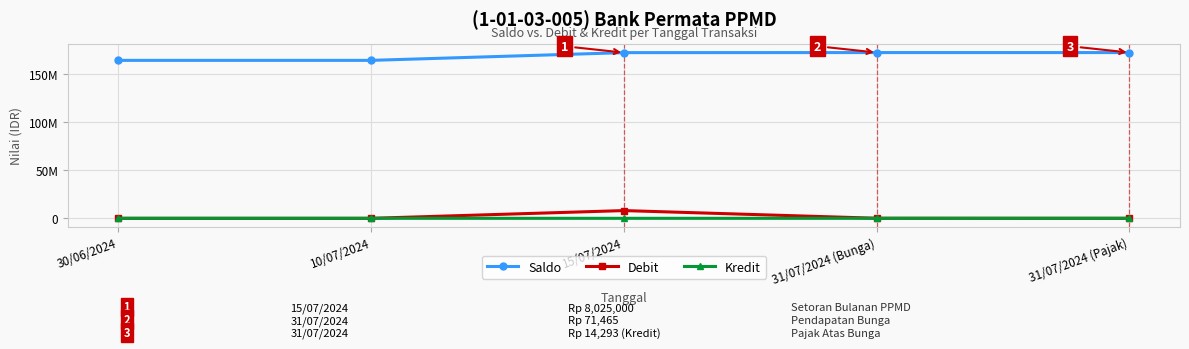

True or false: Kredit and Saldo intersect in this chart.

False